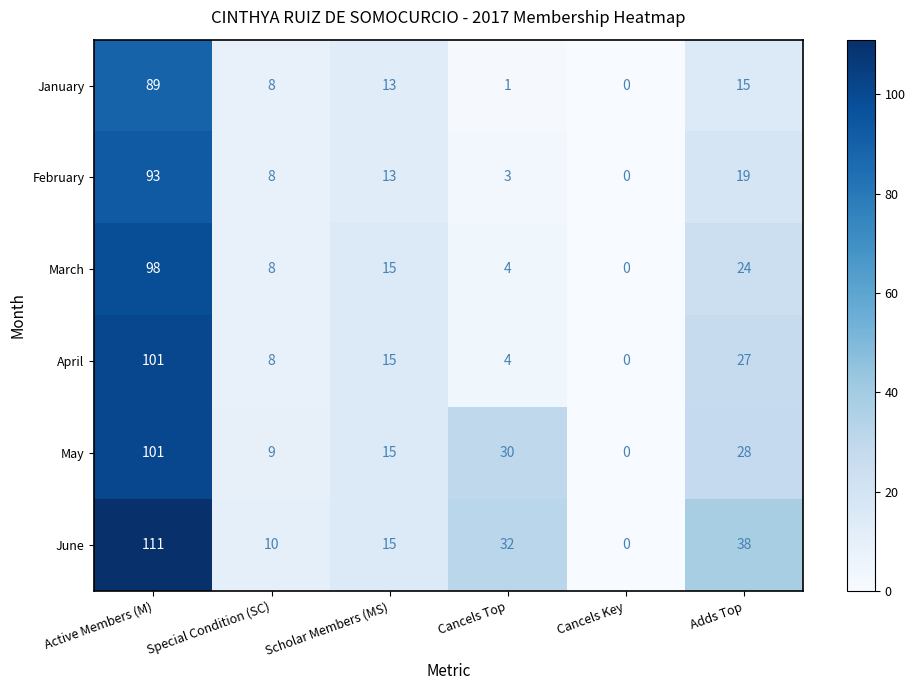

At how many categories does at least one series exceed 2?

5